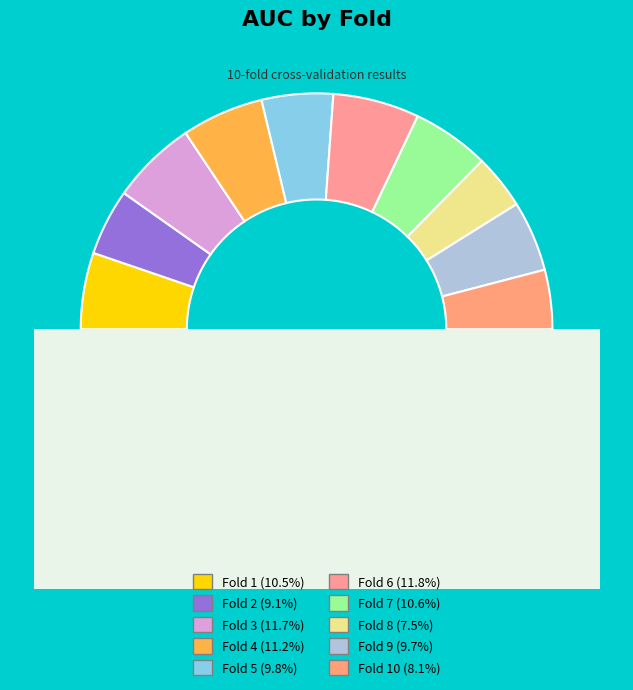

Is the sum of Fold 9 and Fold 2 greater than half?

No